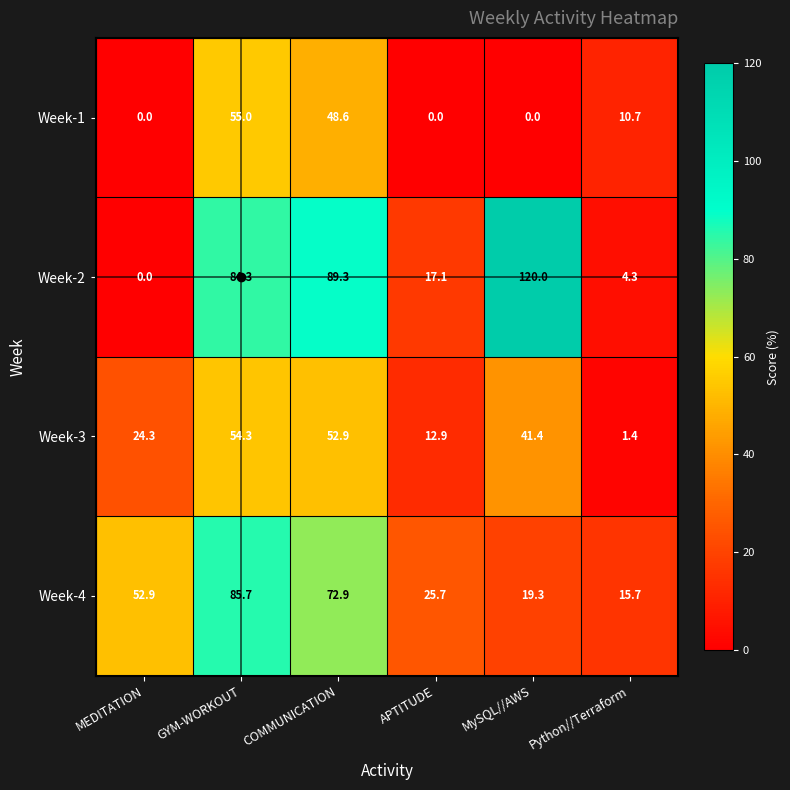

Which series has the widest spread of values?

Week-2